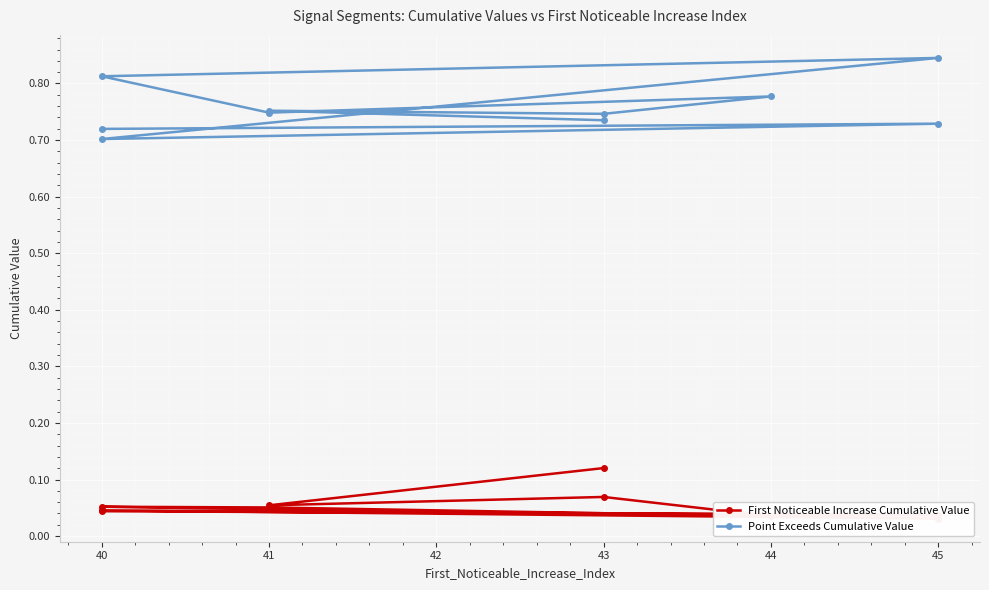

Is the value of First Noticeable Increase Cumulative Value at 45 greater than the value of Point Exceeds Cumulative Value at 43?

No